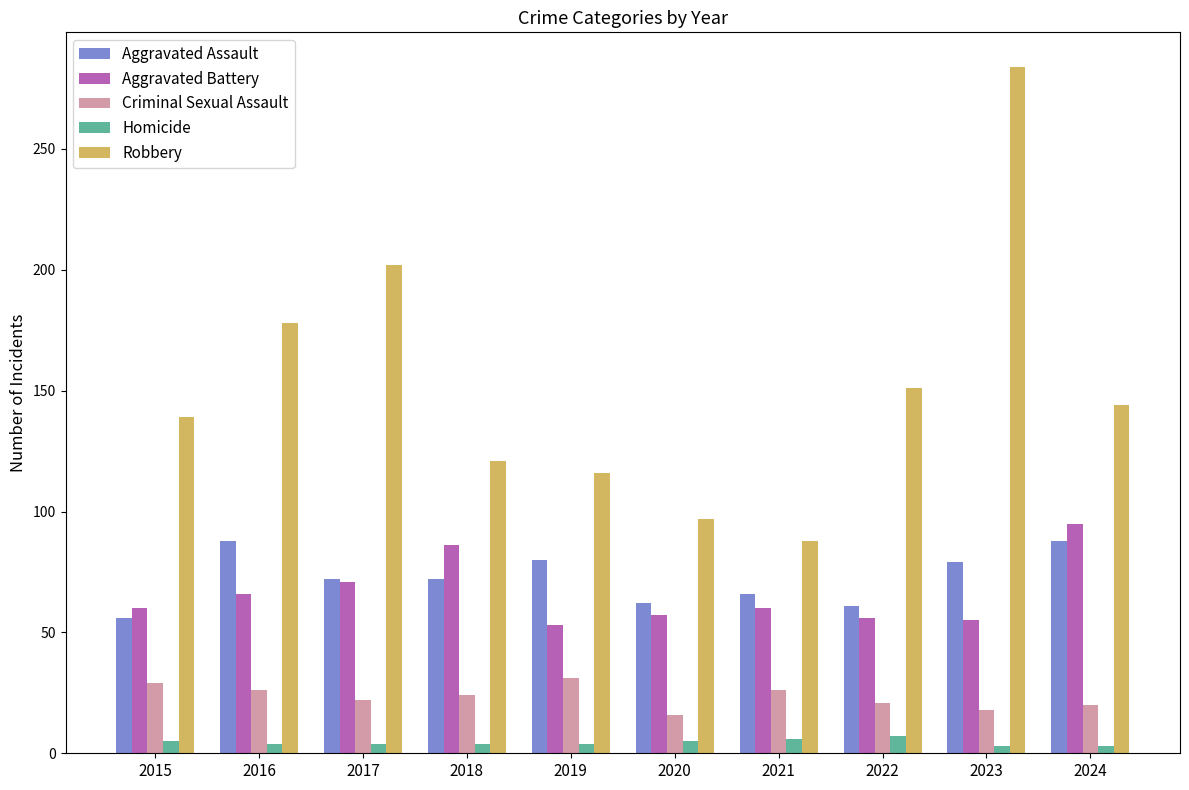

What is the sum of the Criminal Sexual Assault values at 2017 and 2022?

43